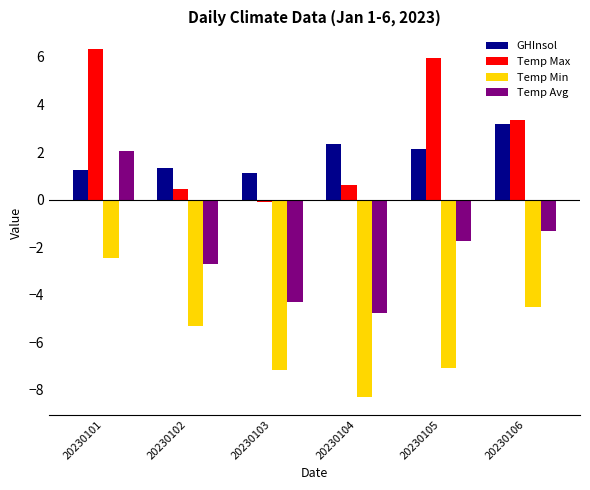

Reading right to left, list all the values displayed in this chart.

GHInsol: 3.2	2.1	2.3	1.1	1.3	1.2
Temp Max: 3.3	5.9	0.6	-0.1	0.4	6.3
Temp Min: -4.5	-7.1	-8.3	-7.2	-5.3	-2.4
Temp Avg: -1.3	-1.7	-4.8	-4.3	-2.7	2.1